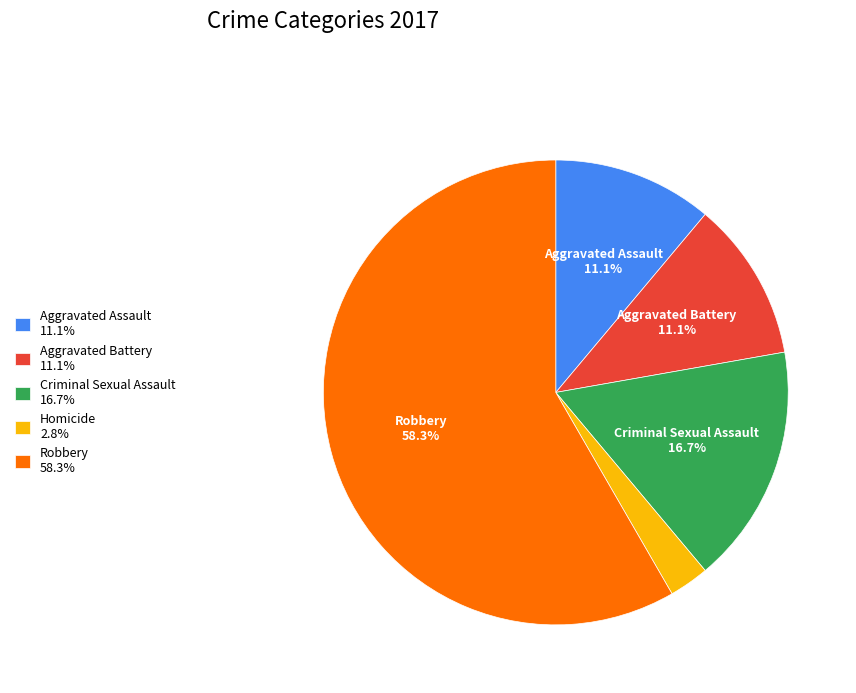

Which slice is the smallest?

Homicide